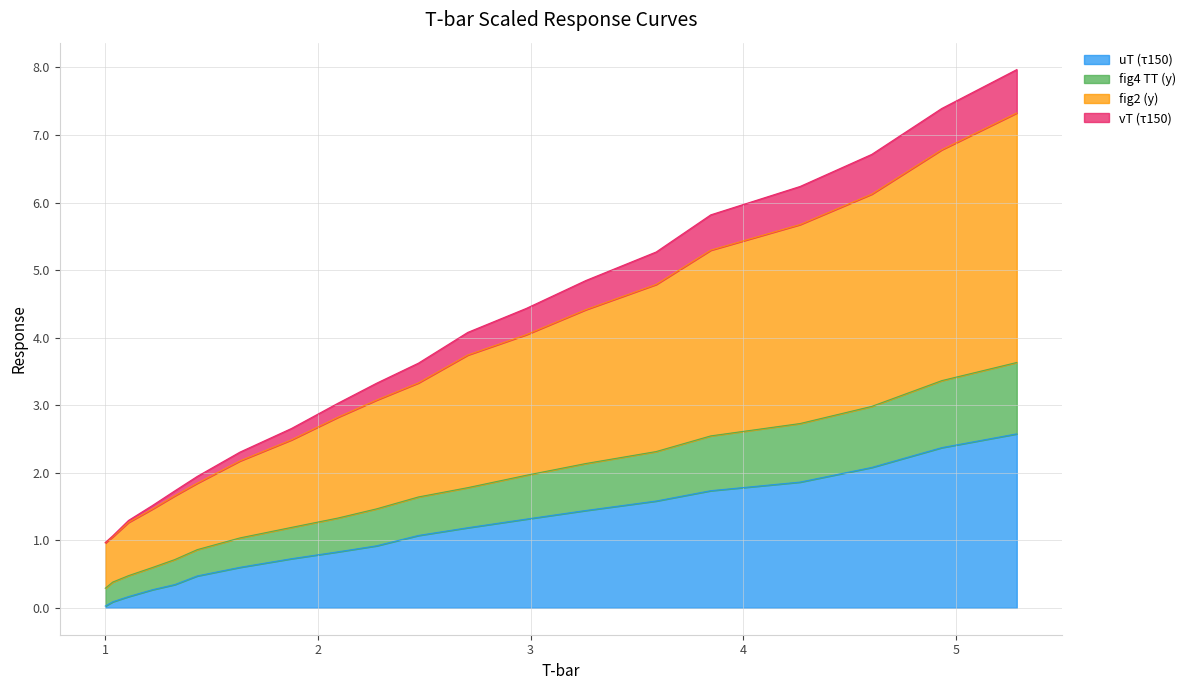

What is the average value of the uT (τ150) series?

1.1